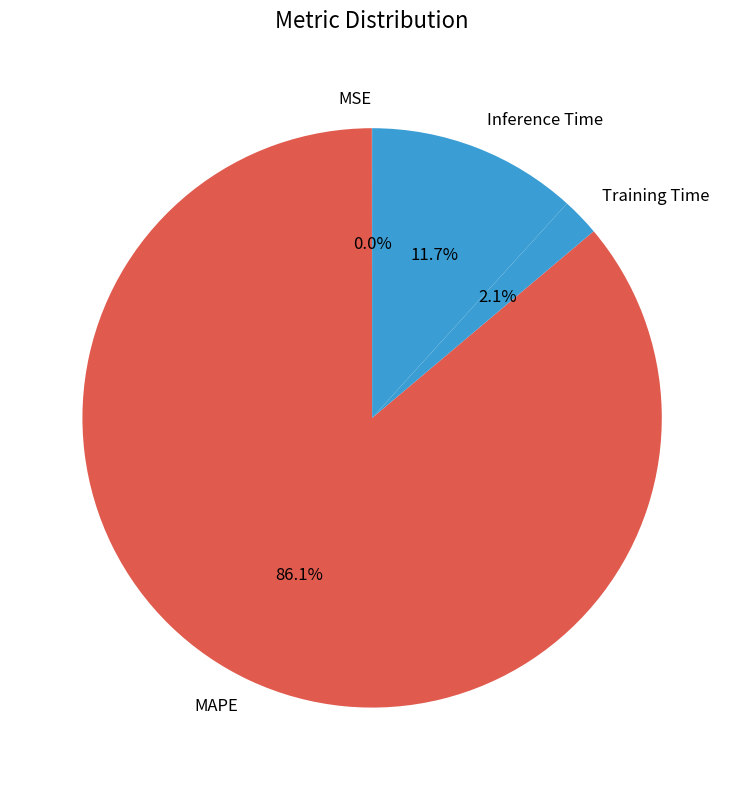

To the nearest percent, what is the difference between the largest and smallest slice percentages?

86%